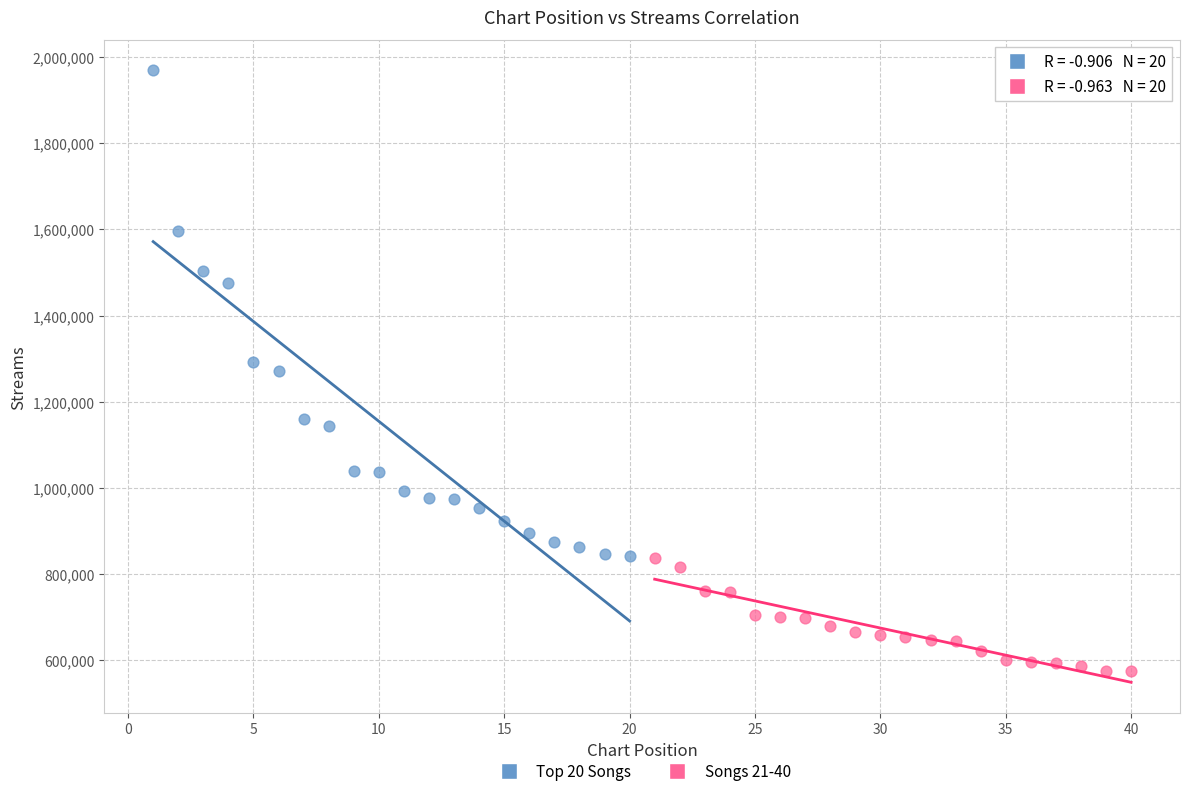

Which series reaches the minimum Y coordinate?

Songs 21-40